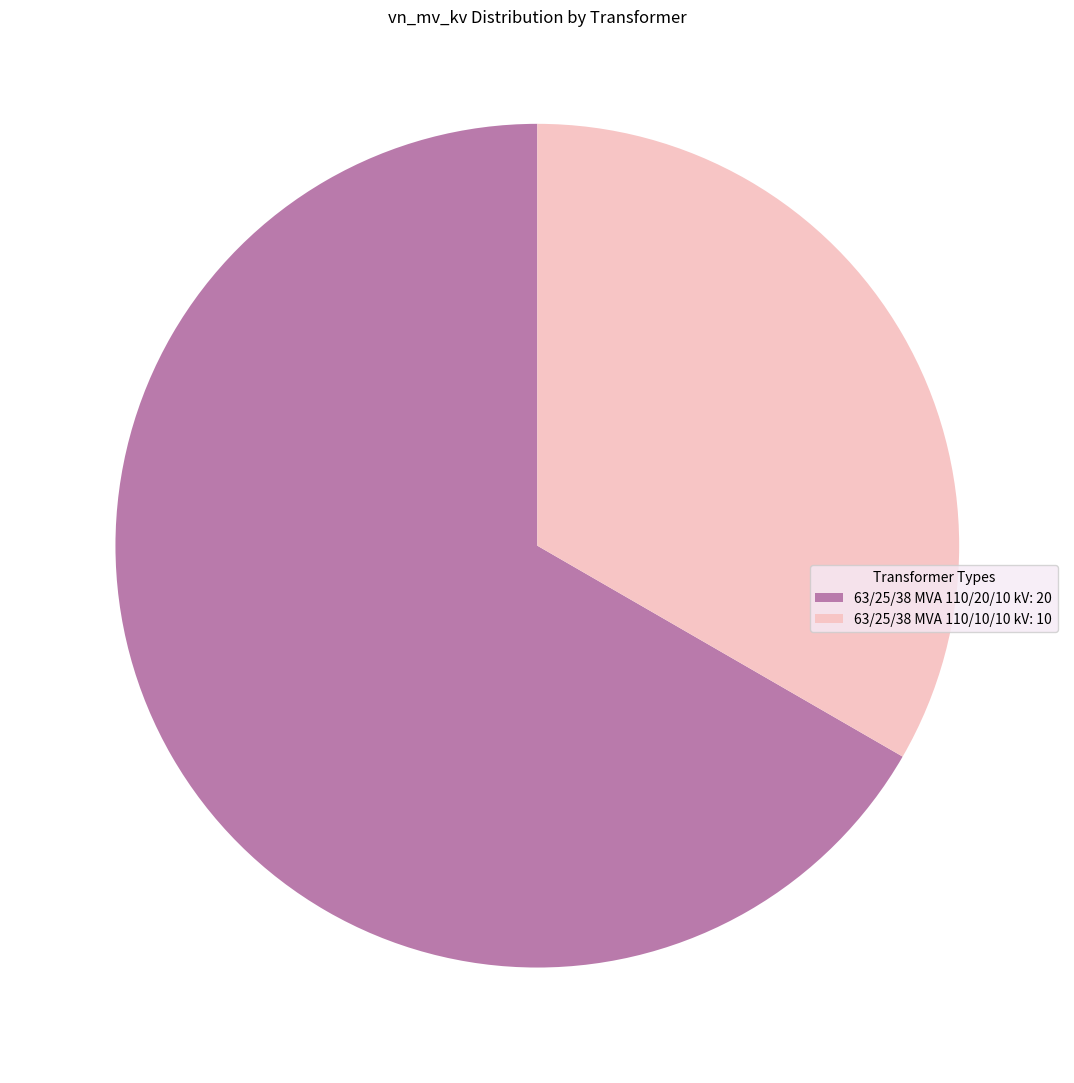

The 63/25/38 MVA 110/10/10 kV slice represents 33% of the pie. True or false?

True